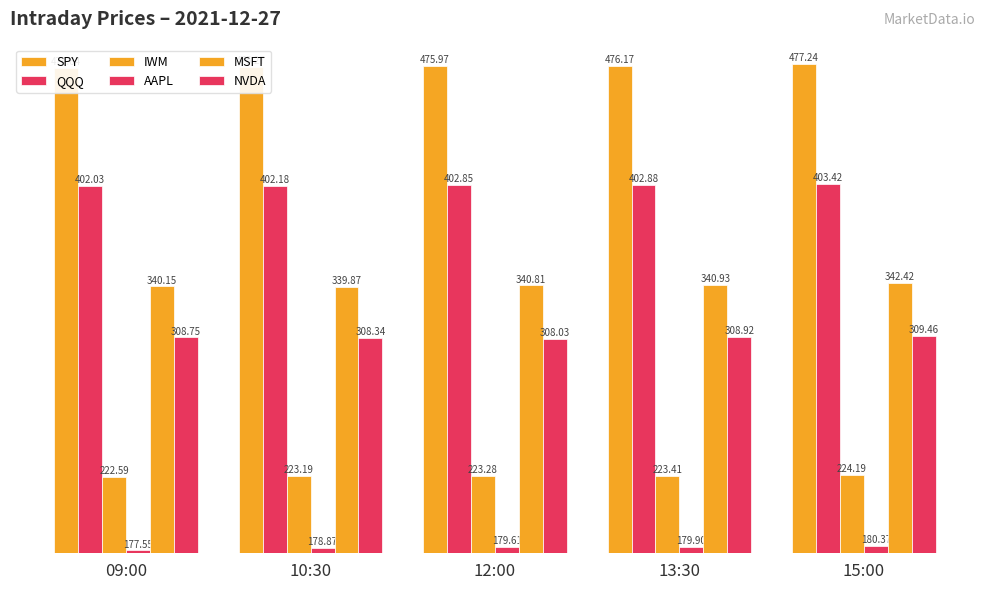

The IWM series shows 100.9 at 15:00. True or false?

False